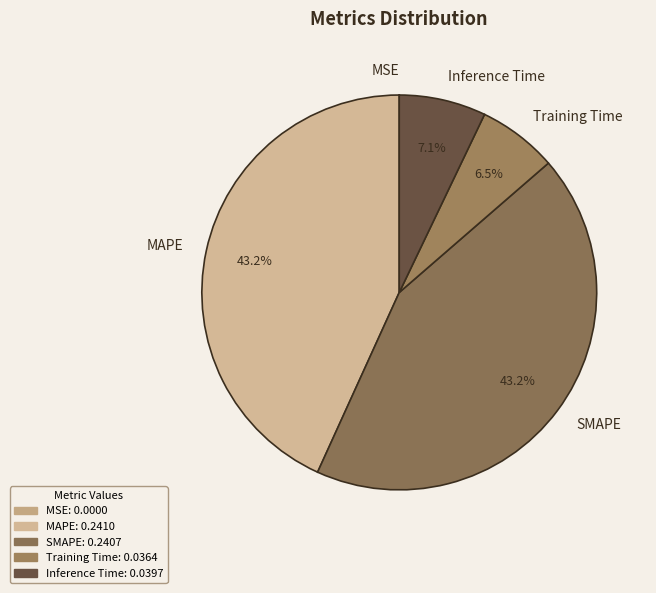

Is there a majority slice in this chart?

No